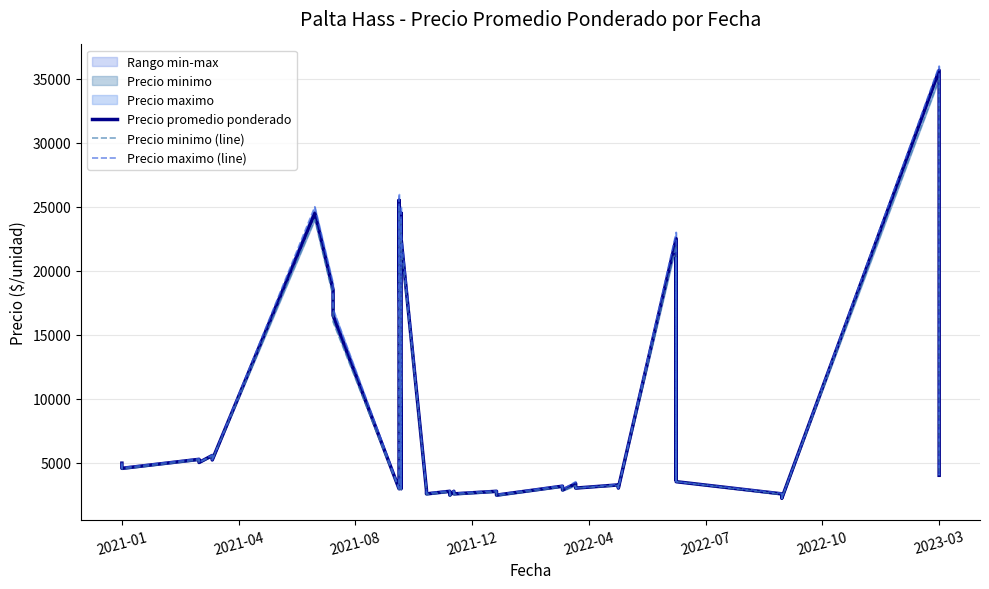

How many lines are shown in the chart?

3